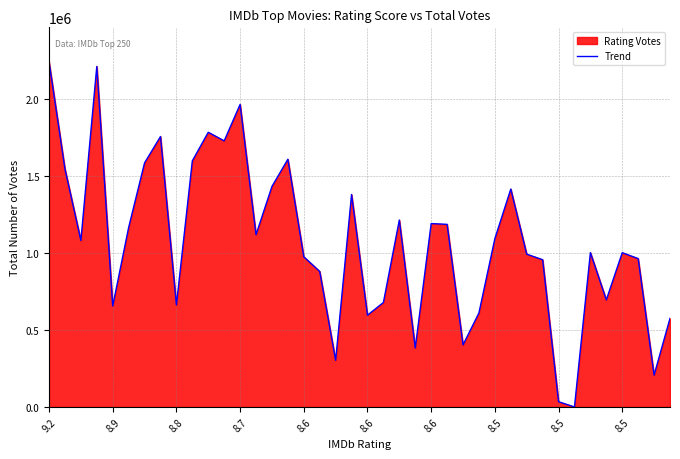

Reading right to left, transcribe all the data shown in this chart.

574330	206621	962060	1000315	694309	1000921	0	33800	954739	990871	1413074	1091509	609606	402602	1184220	1189306	382356	1212158	677501	595014	1377690	302319	878543	973706	1606357	1429901	1117005	1962064	1725616	1781330	1596083	661310	1753716	1582853	1163862	654568	2208400	1079394	1543326	2238116